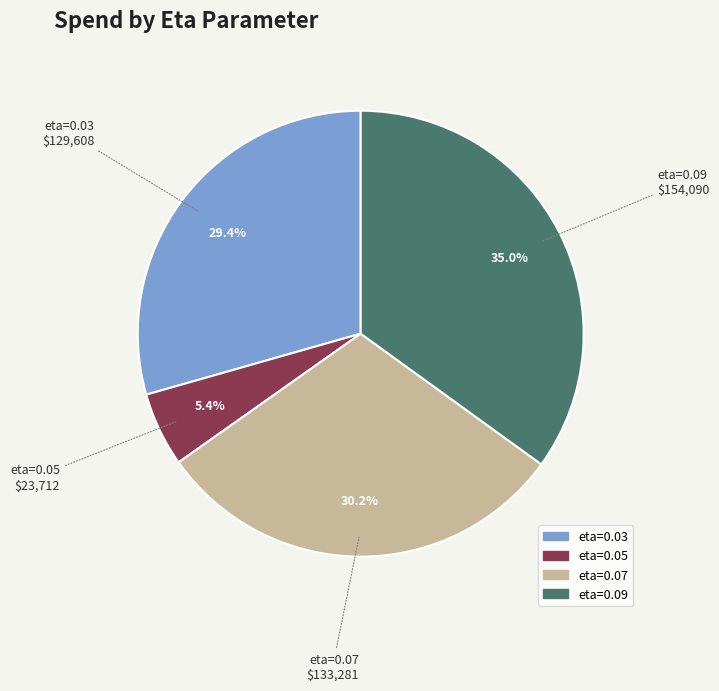

To the nearest percent, what is the combined percentage of eta=0.09 and eta=0.03?

64%